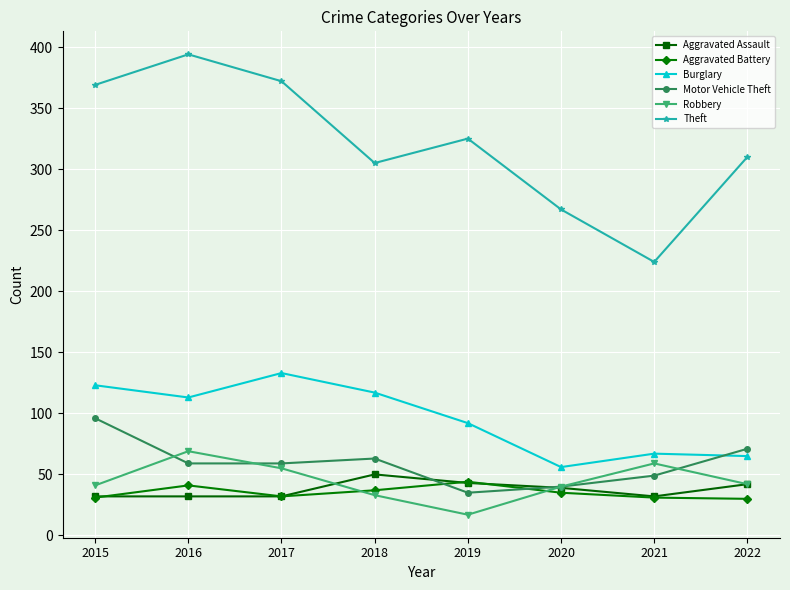

How many values in the Theft series are below 325?

4